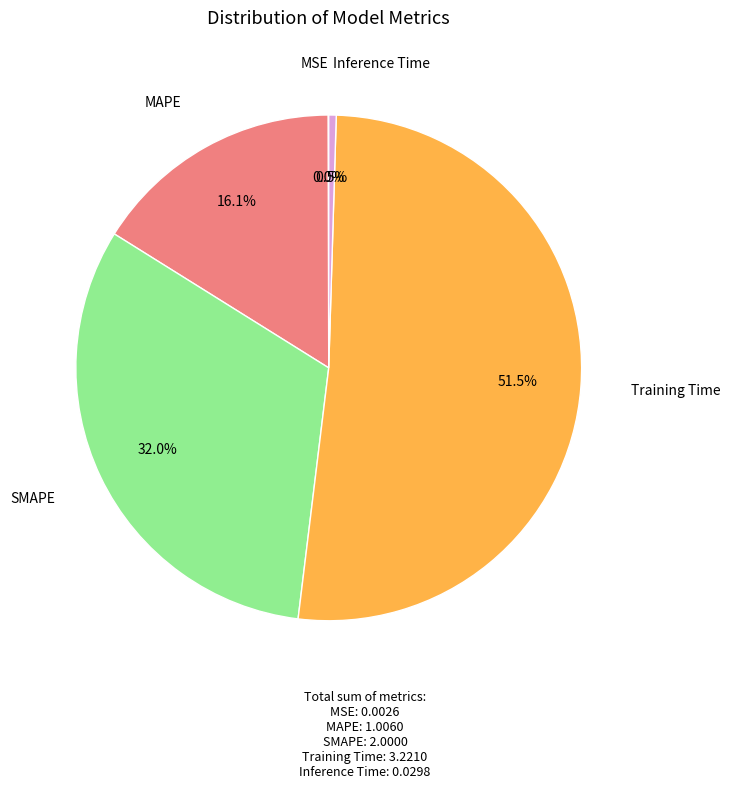

Combined, do MAPE and Inference Time account for over 50%?

No